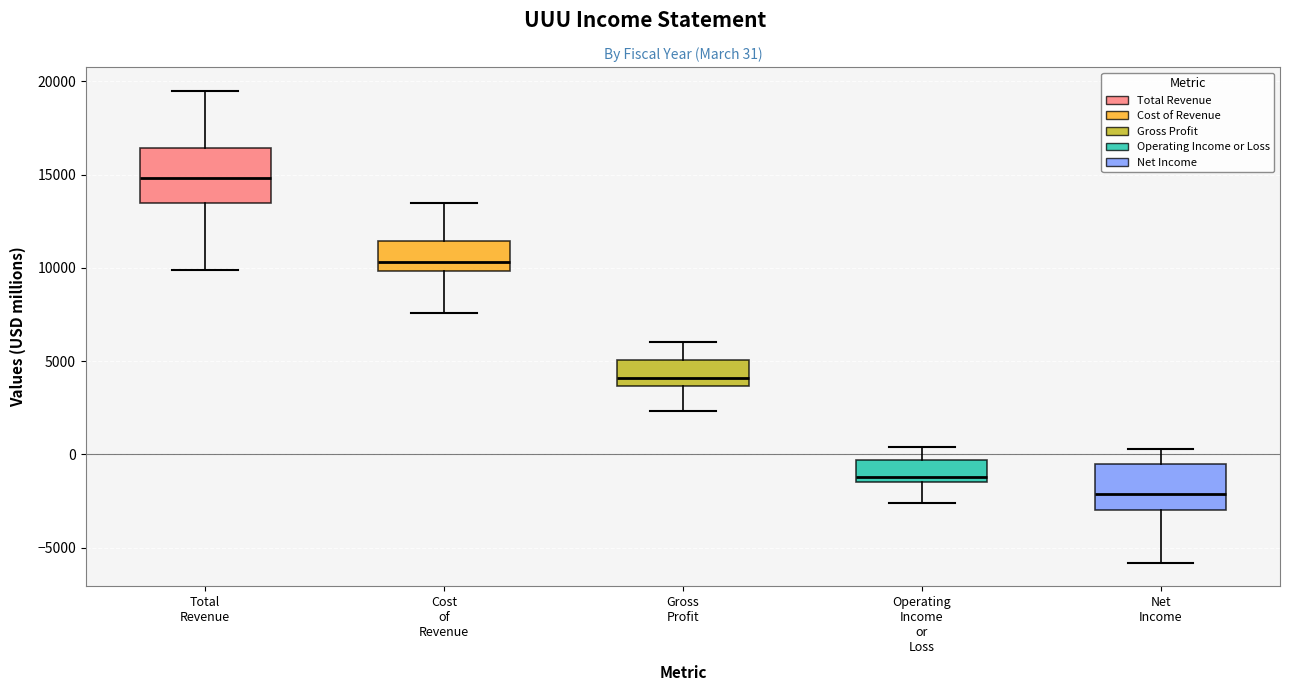

Which box has the highest median line?

Total Revenue